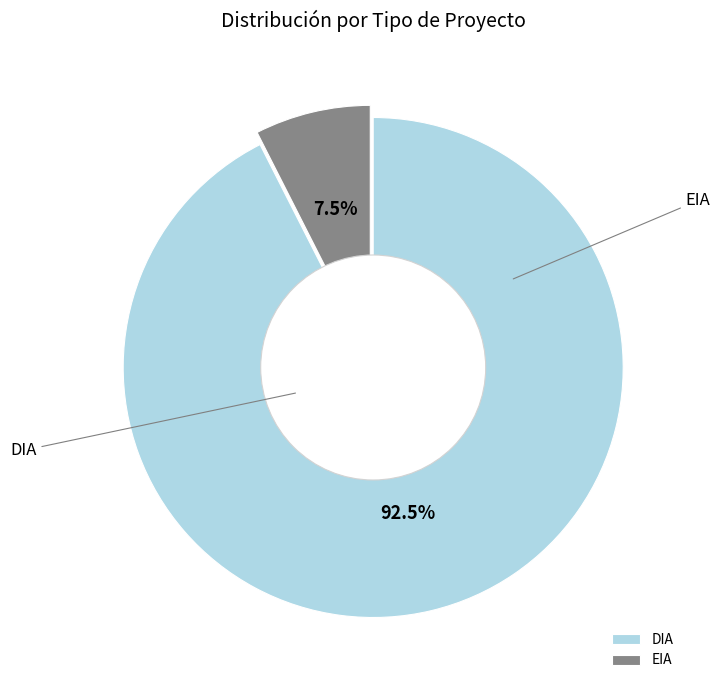

What is the smallest slice in the pie chart?

EIA